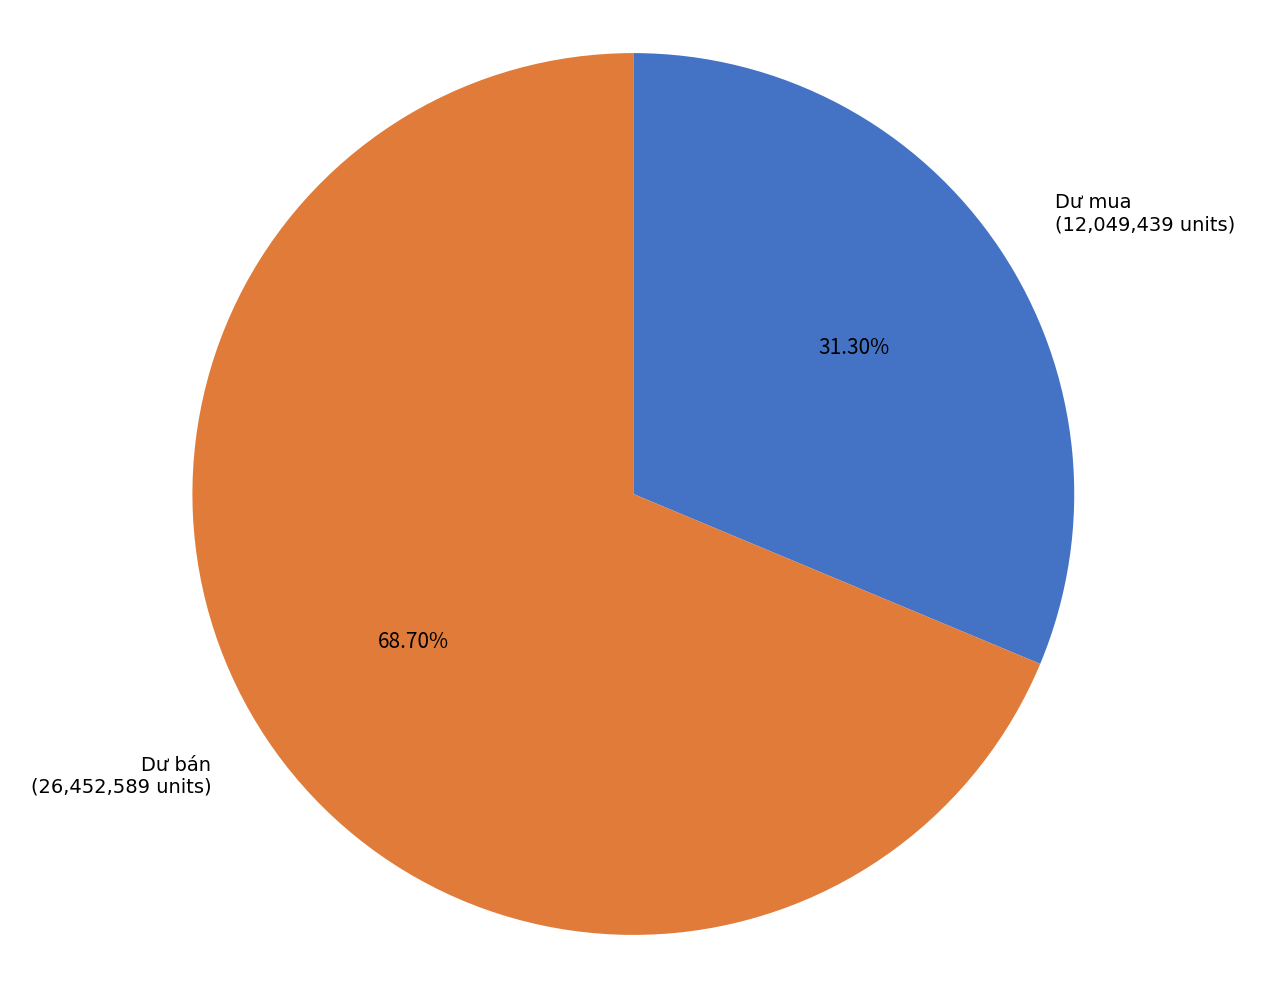

Between Dư bán (26,452,589 units) and Dư mua (12,049,439 units), which is larger?

Dư bán (26,452,589 units)